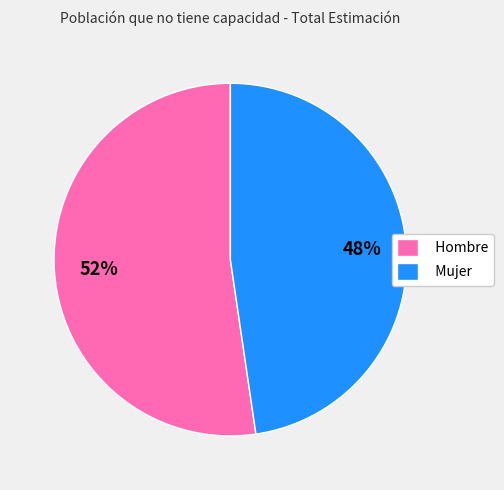

True or false: Hombre accounts for 63% of the total.

False